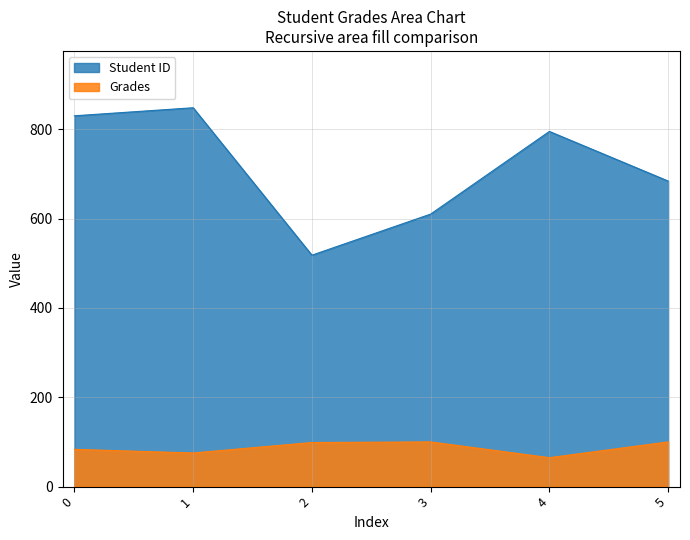

Count the number of categories in the chart.

6